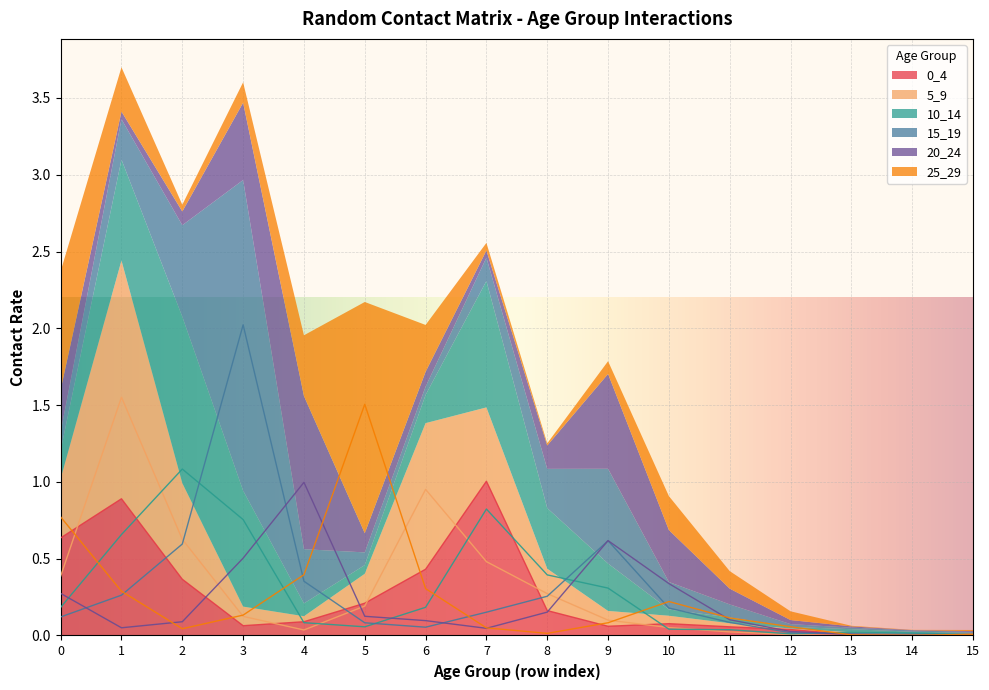

What is the average value of the 25_29 series?

0.2